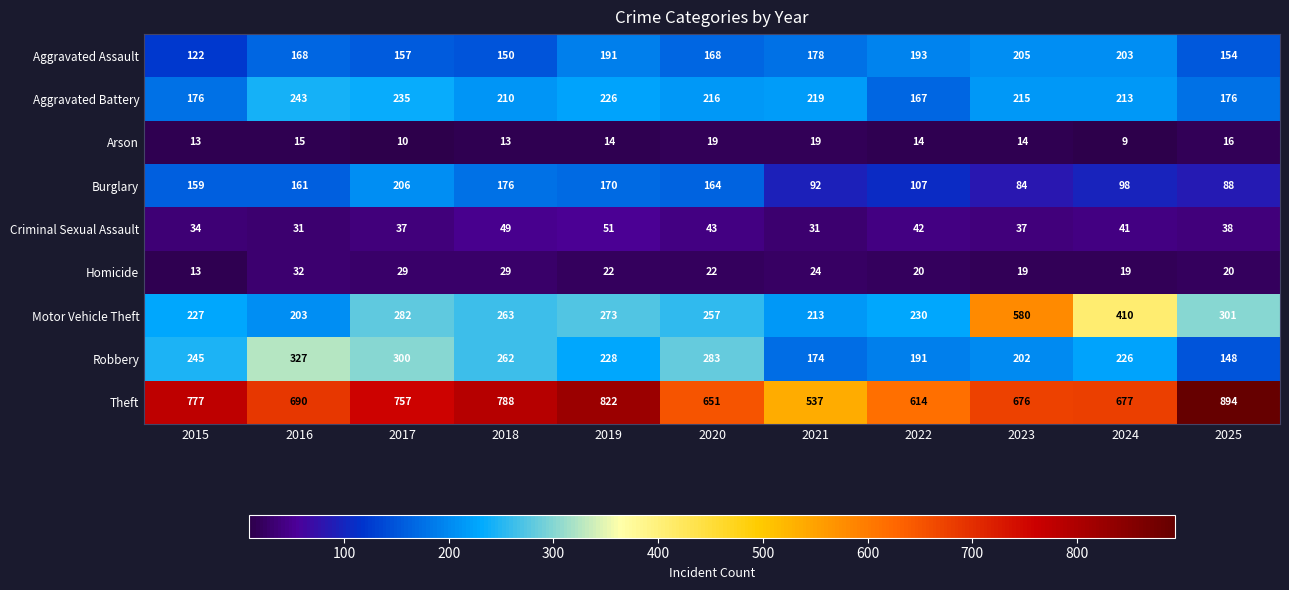

Read the Aggravated Battery value at 2020.

216